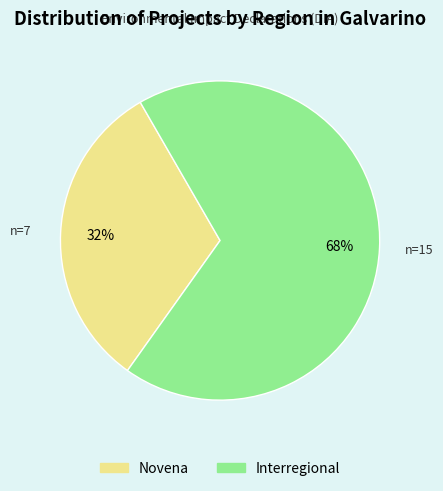

What is the majority slice?

Interregional